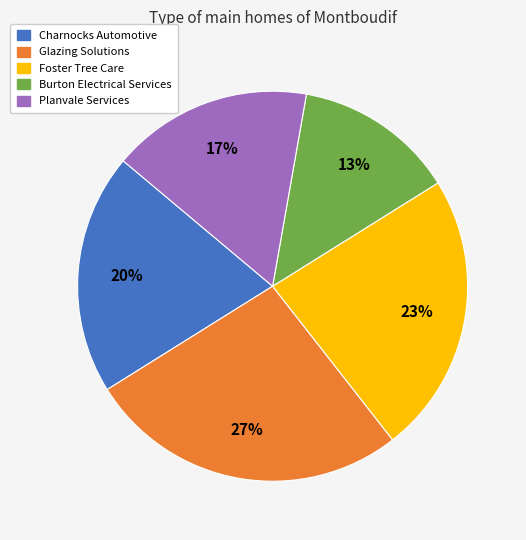

Count the number of slices in the pie.

5